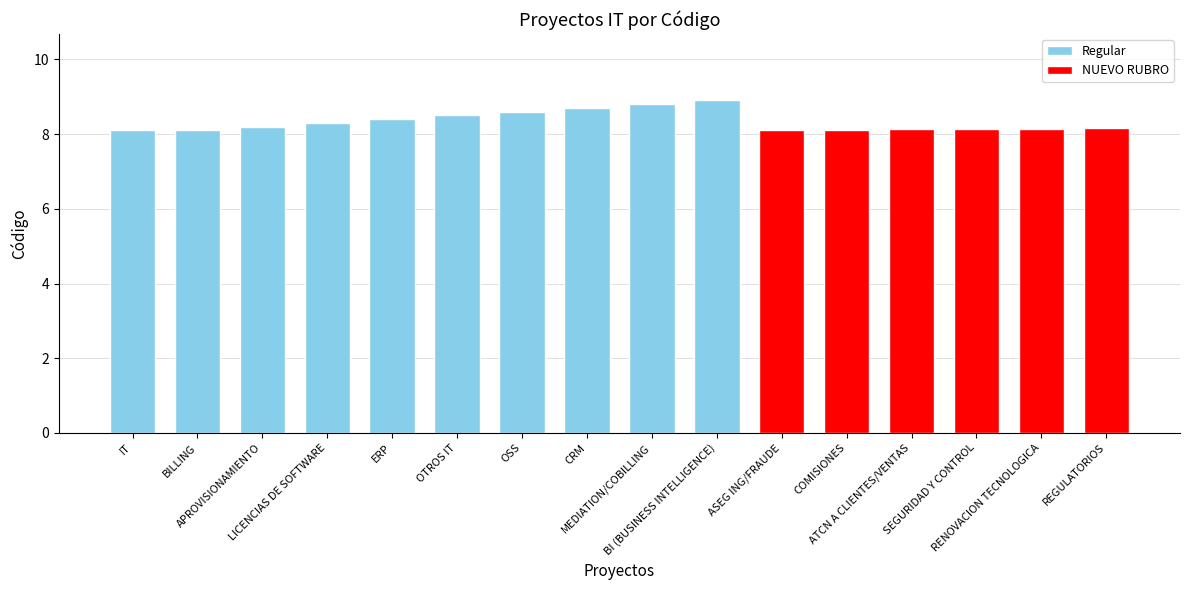

Reading left to right, what are all the values shown in this chart?

IT=8.1	BILLING=8.1	APROVISIONAMIENTO=8.2	LICENCIAS DE SOFTWARE=8.3	ERP=8.4	OTROS IT=8.5	OSS=8.6	CRM=8.7	MEDIATION/COBILLING=8.8	BI (BUSINESS INTELLIGENCE)=8.9	ASEG ING/FRAUDE=8.1	COMISIONES=8.1	ATCN A CLIENTES/VENTAS=8.1	SEGURIDAD Y CONTROL=8.1	RENOVACION TECNOLOGICA=8.2	REGULATORIOS=8.2